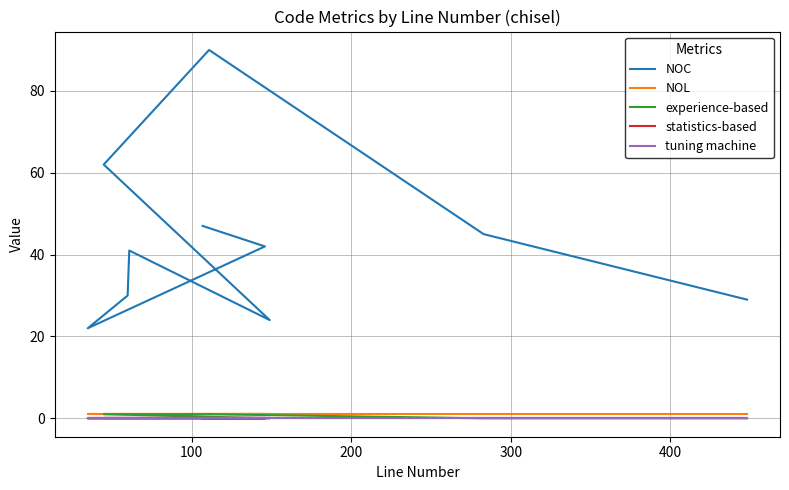

List the series in order of their peak value, lowest first.

statistics-based, tuning machine, NOL, experience-based, NOC